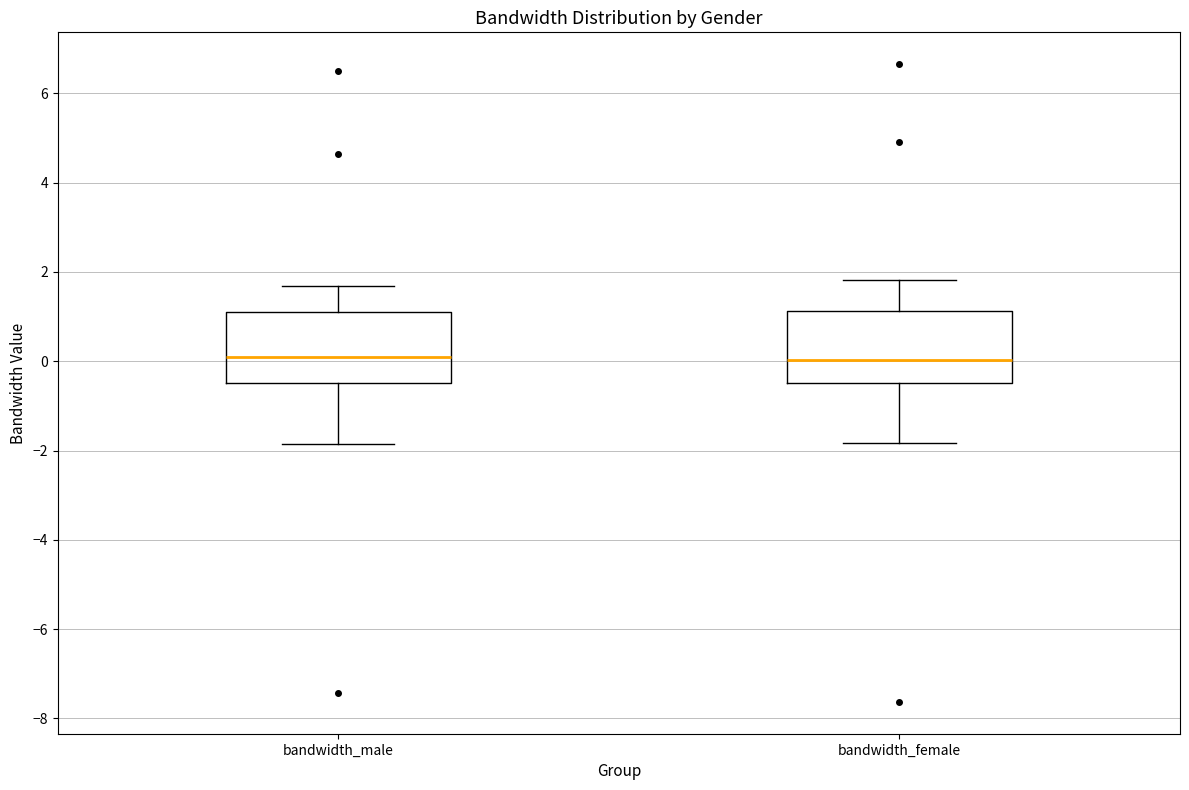

Reading left to right, read every box against the y-axis: the position of its median line, the range the box covers, and the ends of its whiskers. The values are not printed on the chart, so give them approximately, as read against the axis.

bandwidth_male: median 0.0, box -0.4 to 1.0, whiskers -1.8 to 1.6
bandwidth_female: median 0.0, box -0.4 to 1.2, whiskers -1.8 to 1.8